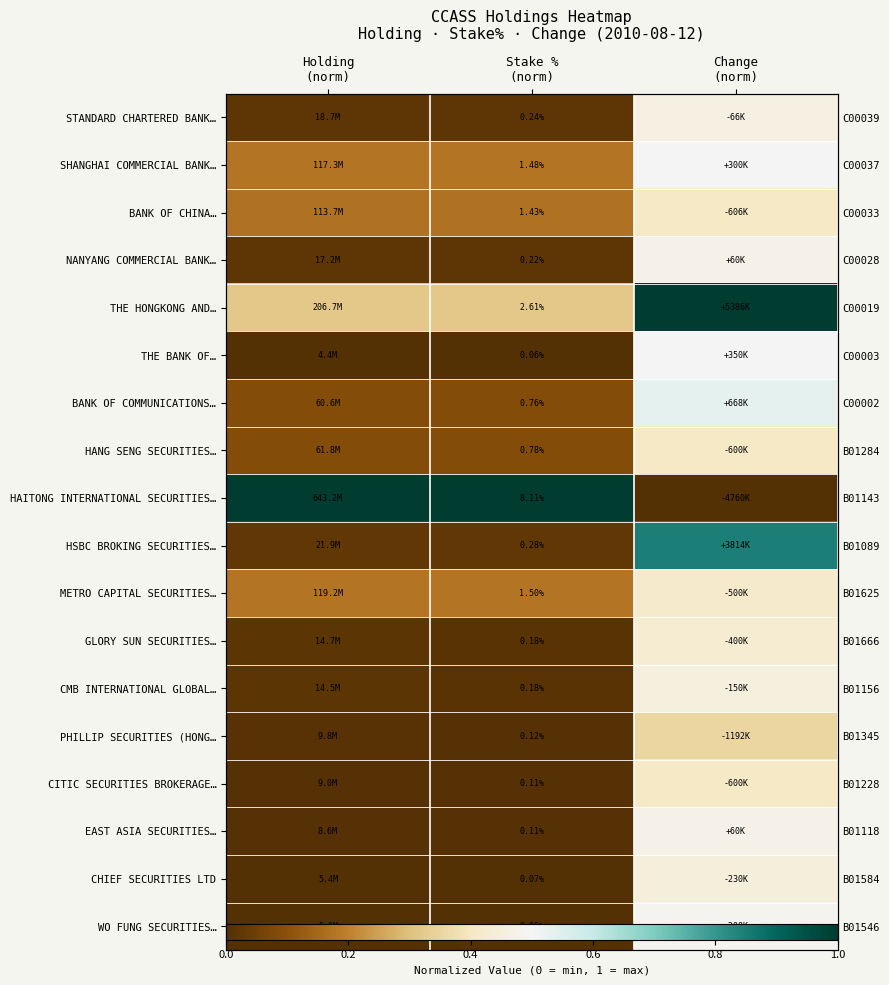

Rank the categories by SHANGHAI COMMERCIAL BANK… value from lowest to highest.

Stake % (norm), Holding (norm), Change (norm)